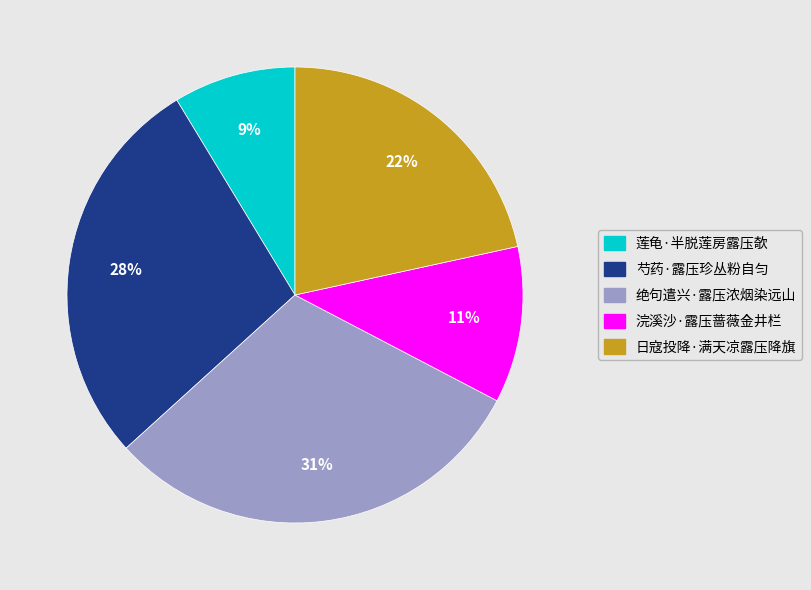

Is it true that 芍药·露压珍丛粉自匀 is 15% of the pie?

False